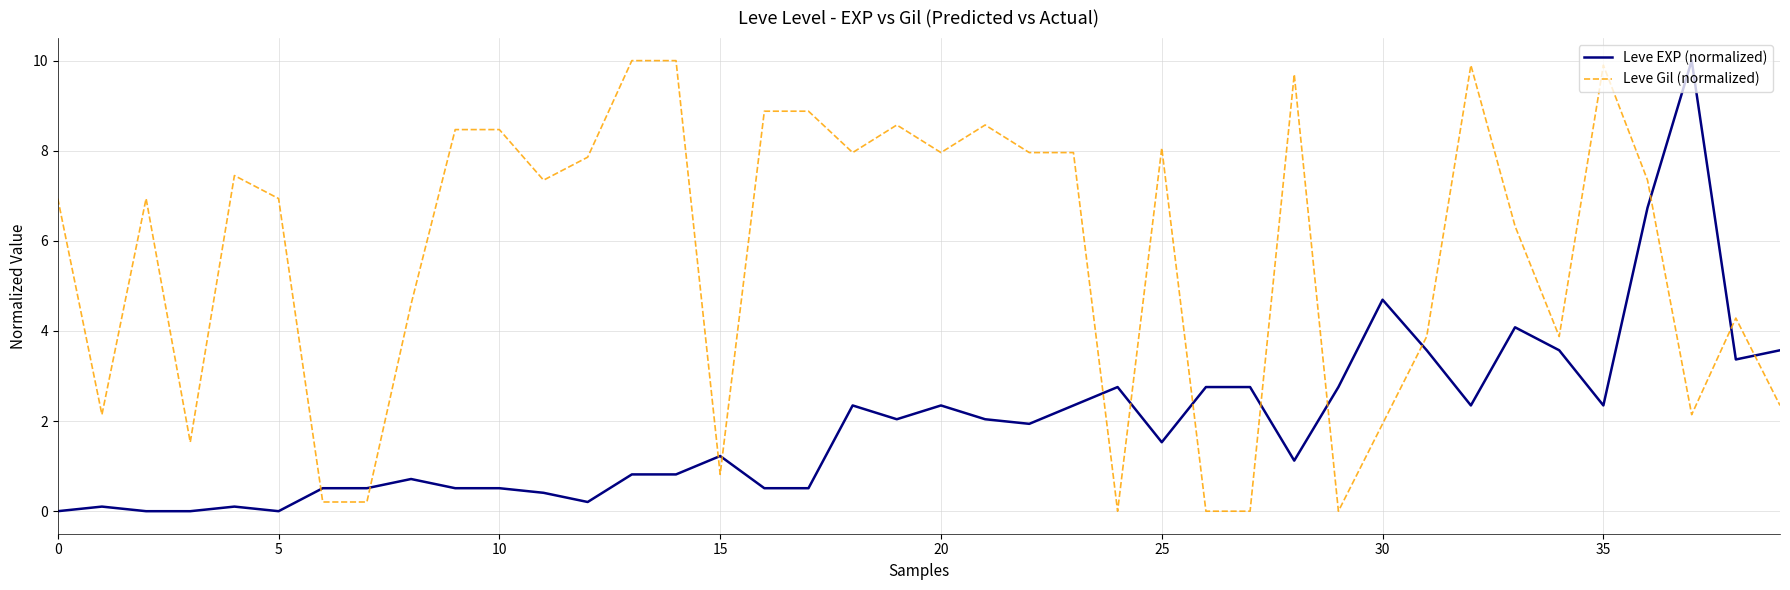

What is the maximum value for Leve Gil (normalized)?

10.0